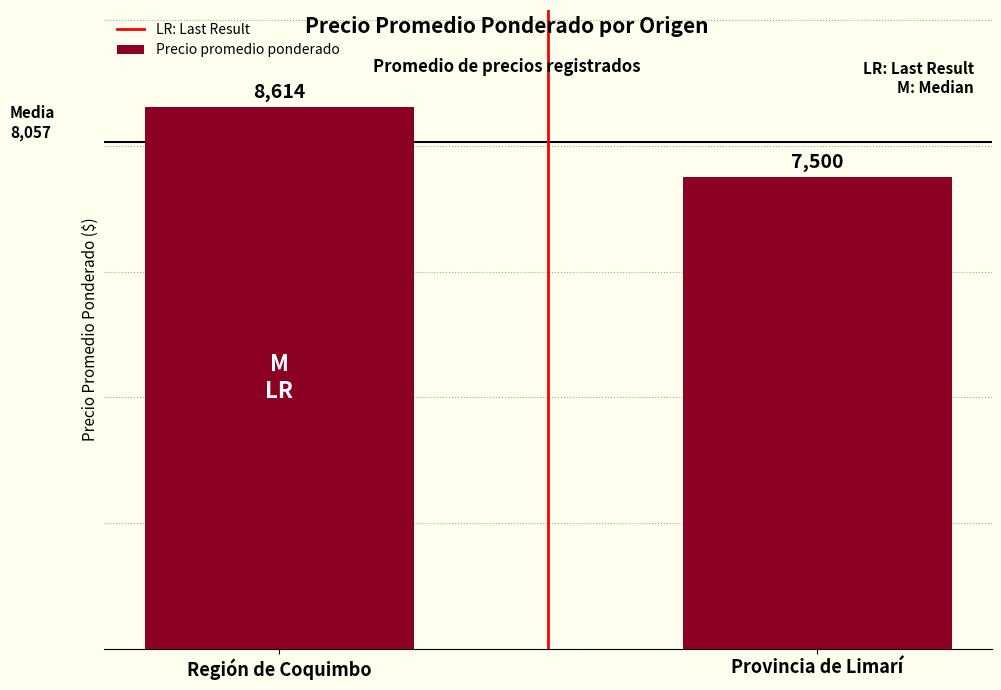

Which label corresponds to the smallest value in the chart?

Provincia de Limarí